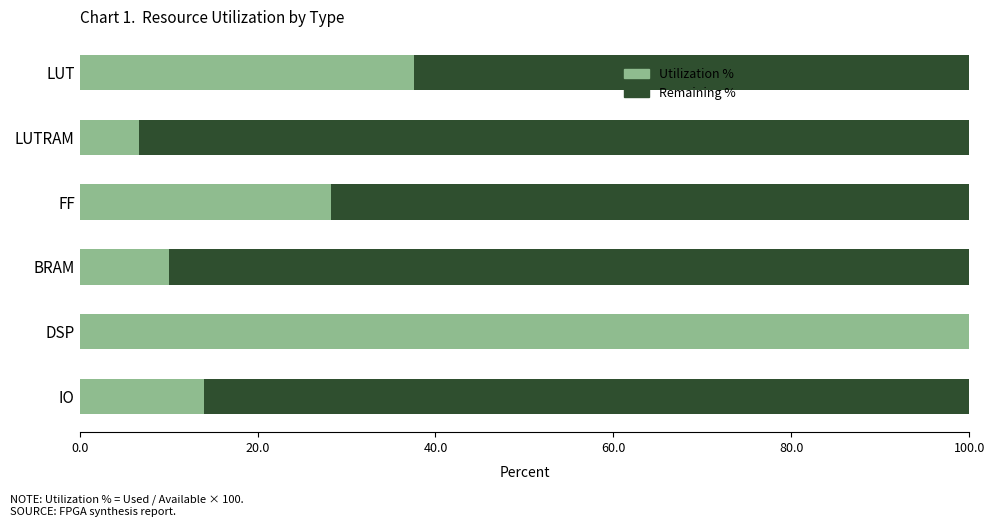

What is the total value across all series at DSP?

100.0